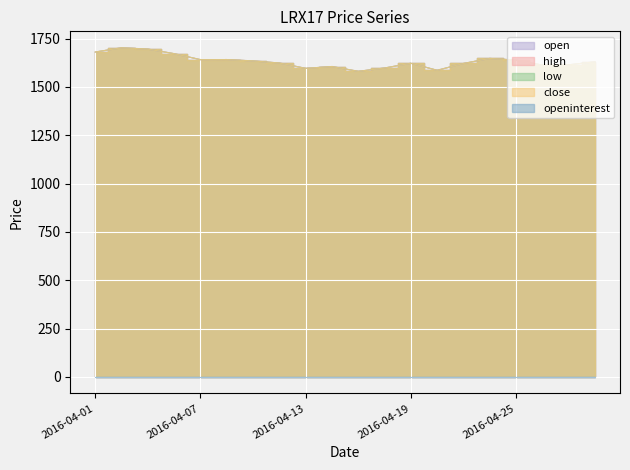

Is the value of high at 2016-04-22 greater than the value of close at 2016-04-15?

Yes